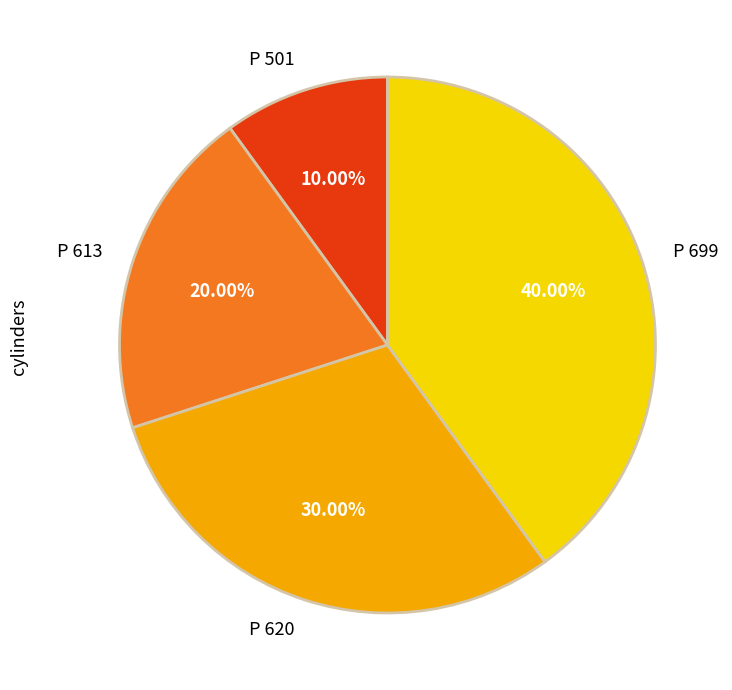

Between P 699 and P 501, which is larger?

P 699